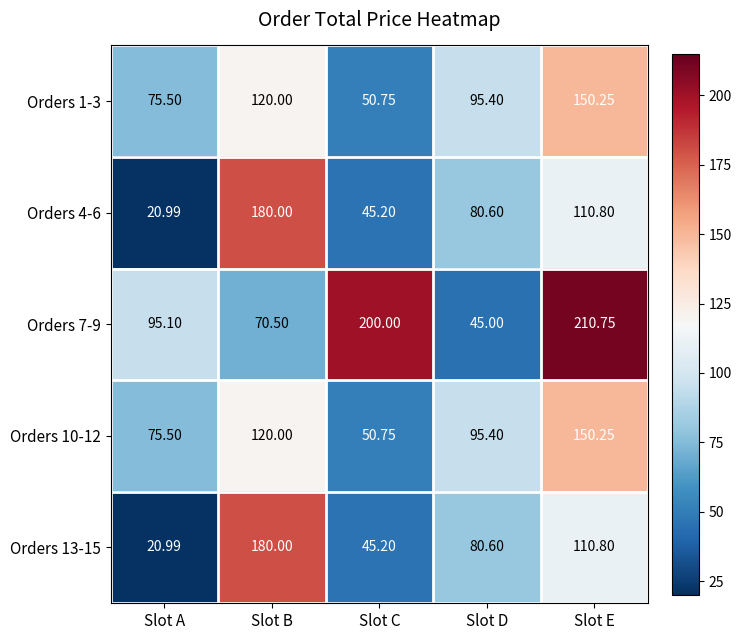

At which label does Orders 1-3 reach its minimum?

Slot C